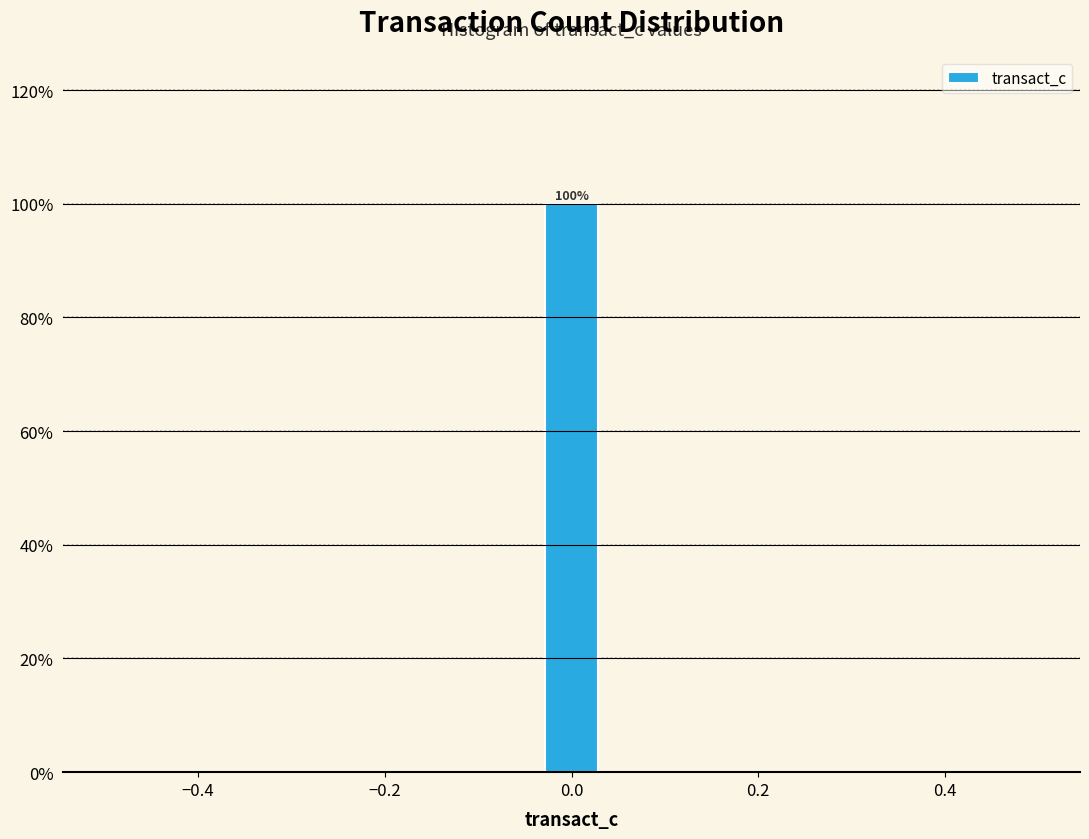

Around what value on the x-axis is the tallest bar? Give the approximate position of its centre, as read against the axis.

0.00